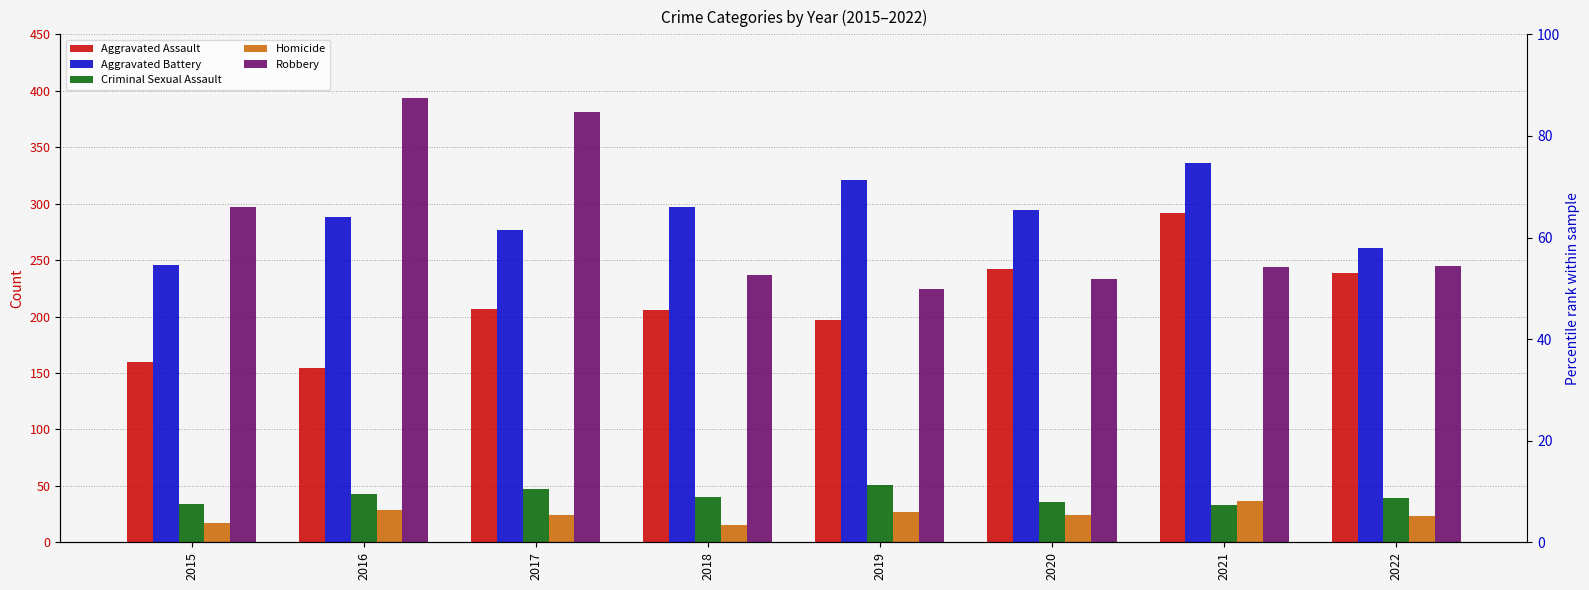

At which category is the sum across all series the highest?

2021